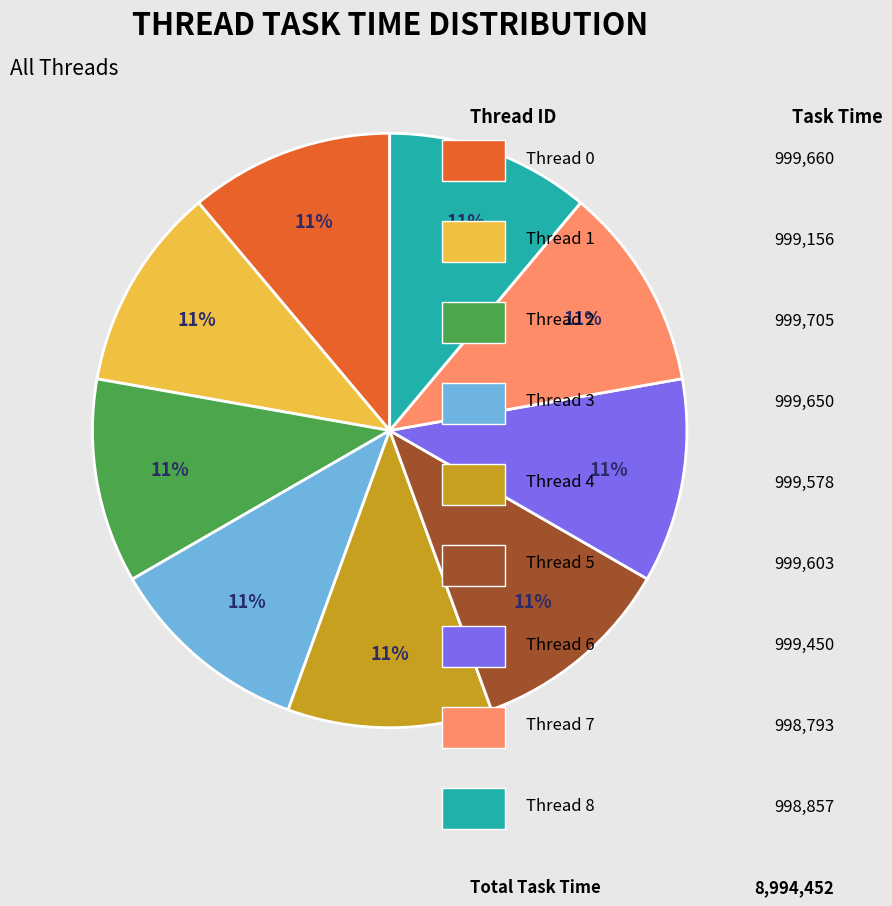

How many slices are in this pie chart?

9